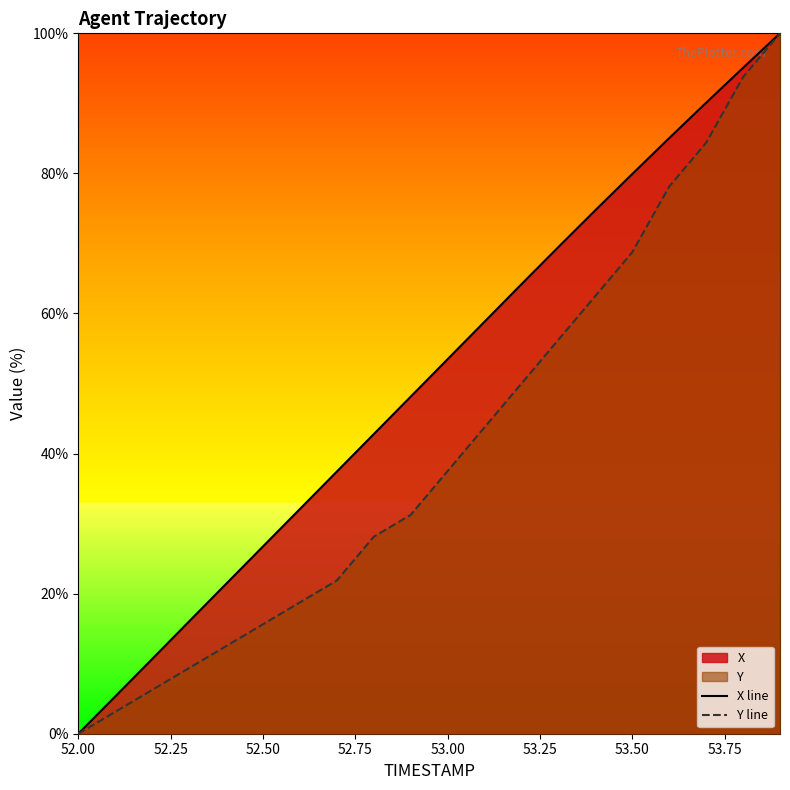

Rank the series at 53.50 from lowest to highest value.

Y line, X line